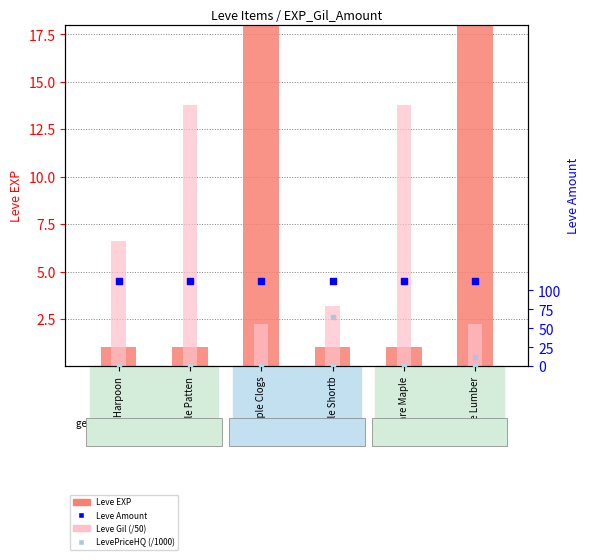

Which series has the largest total across all categories?

Leve EXP